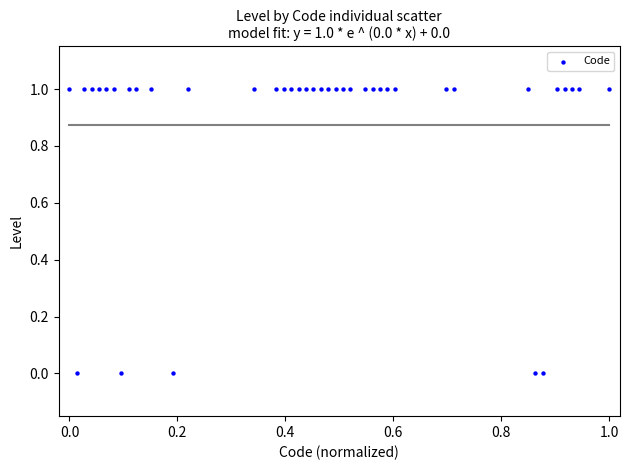

How many data points are displayed?

40